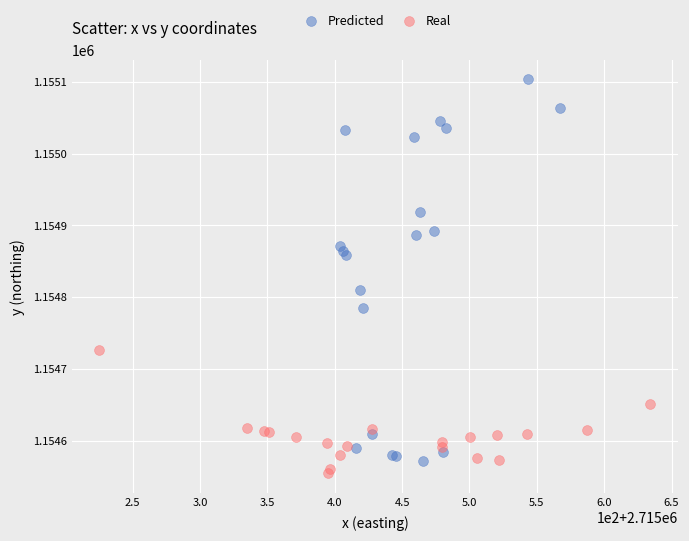

Which series reaches the maximum Y coordinate?

Predicted